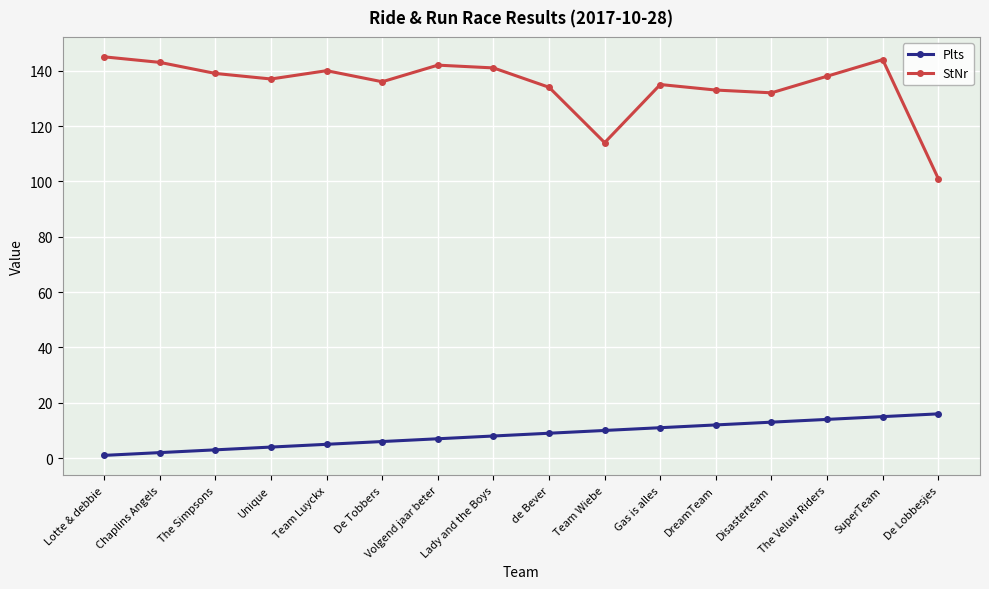

Read the Plts value at De Lobbesjes.

16